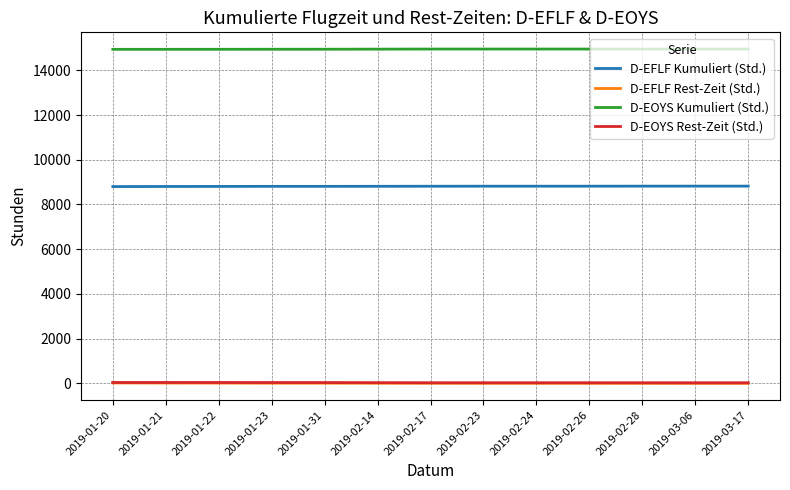

What is the difference between the maximum and minimum values in the D-EOYS Kumuliert (Std.) series?

12